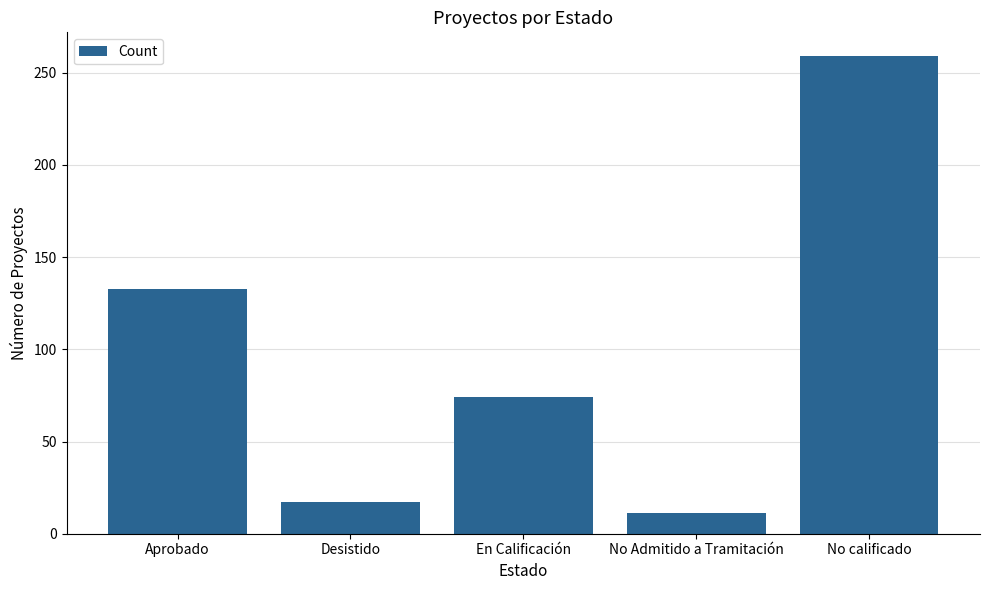

Reading left to right, transcribe all the data shown in this chart.

Aprobado=133	Desistido=17	En Calificación=74	No Admitido a Tramitación=11	No calificado=259